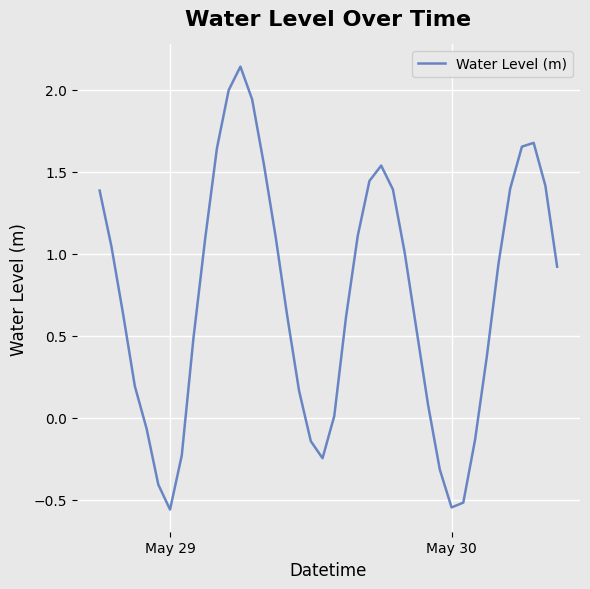

What is the difference between the maximum and minimum values?

2.7